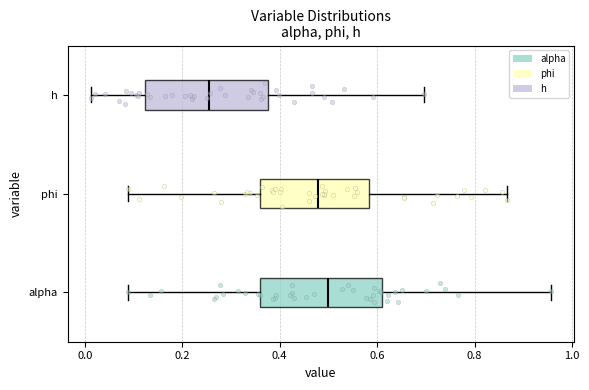

Reading bottom to top, read every box against the x-axis: the position of its median line, the range the box covers, and the ends of its whiskers. The values are not printed on the chart, so give them approximately, as read against the axis.

alpha: median 0.50, box 0.36 to 0.62, whiskers 0.08 to 0.96
phi: median 0.48, box 0.36 to 0.58, whiskers 0.08 to 0.86
h: median 0.26, box 0.12 to 0.38, whiskers 0.02 to 0.70